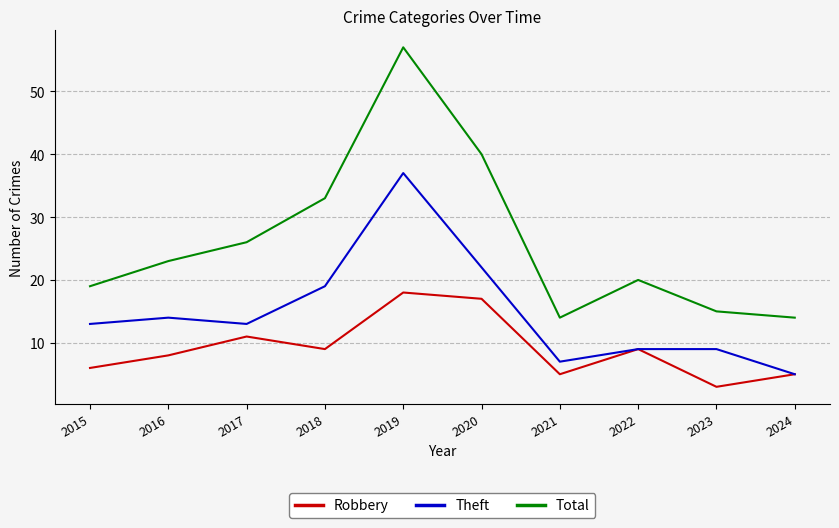

At which category does the chart reach its peak across all series?

2019